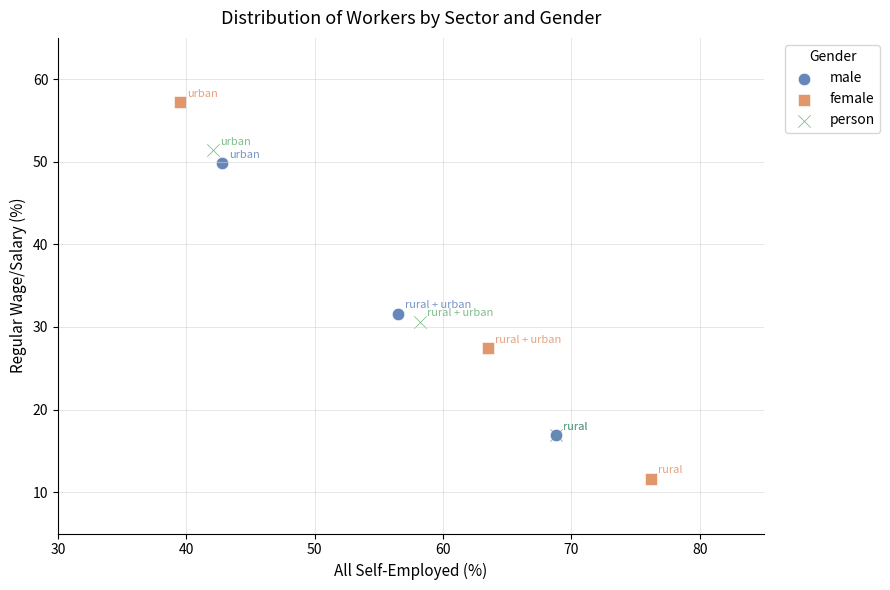

Which series contains the highest Y value?

female